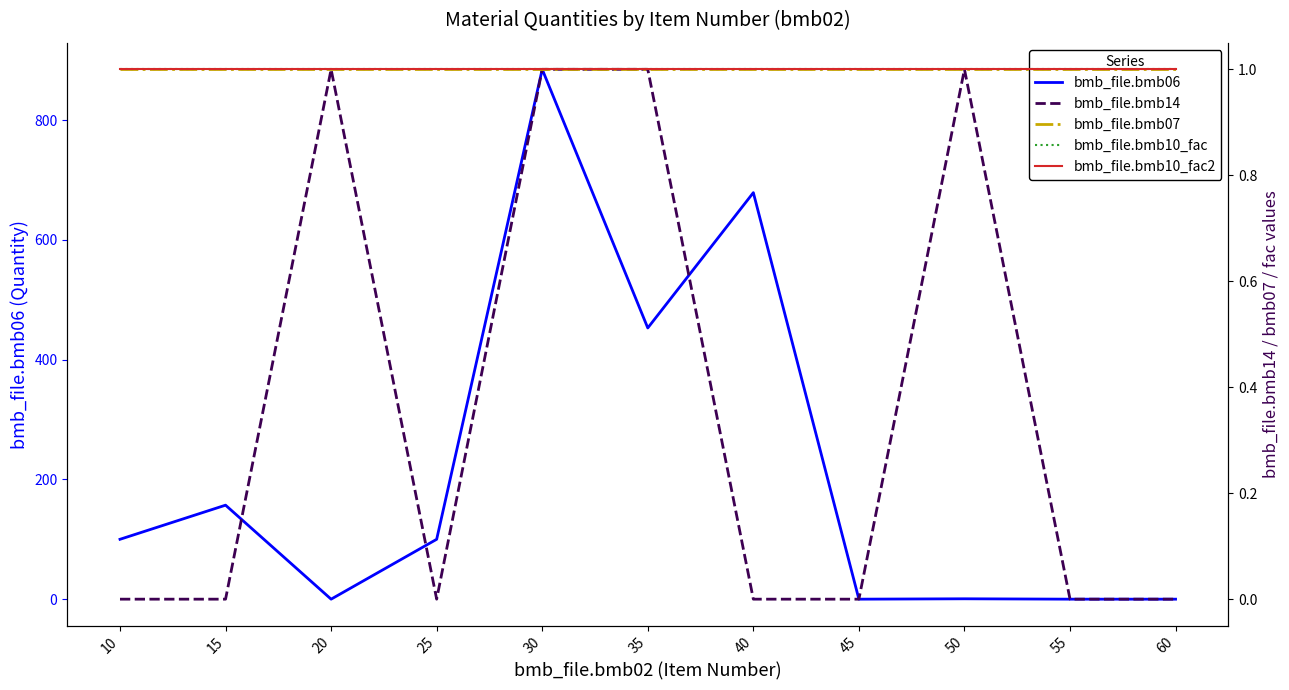

What are all the series names shown in the legend?

bmb_file.bmb06, bmb_file.bmb14, bmb_file.bmb07, bmb_file.bmb10_fac, bmb_file.bmb10_fac2